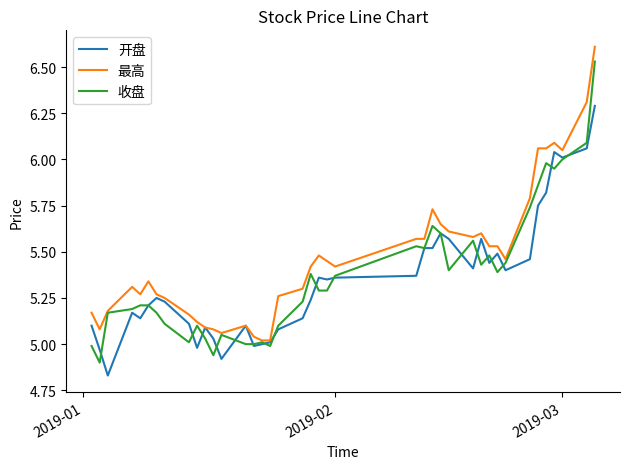

What is the highest value of the 最高 series?

6.6